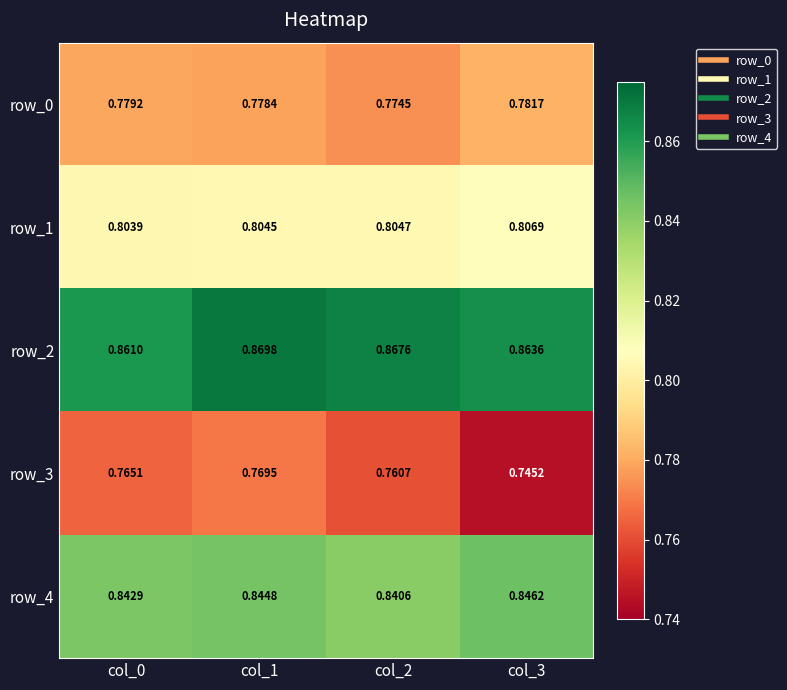

Which series has the widest spread of values?

row_3